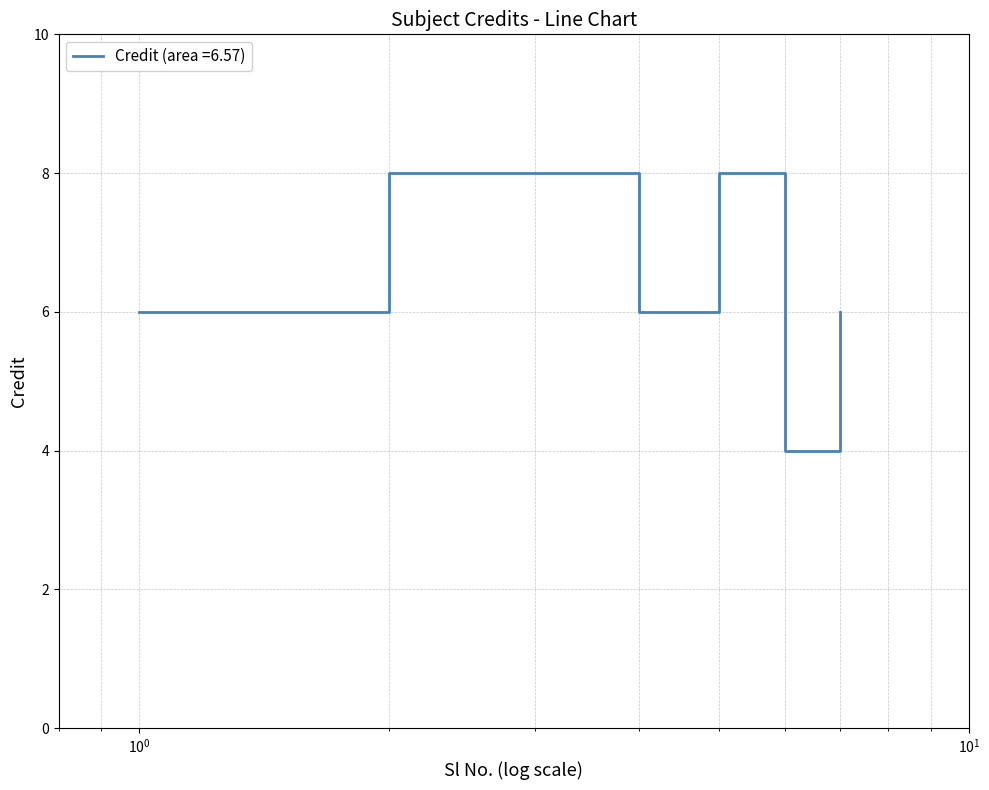

What is the smallest value displayed?

4